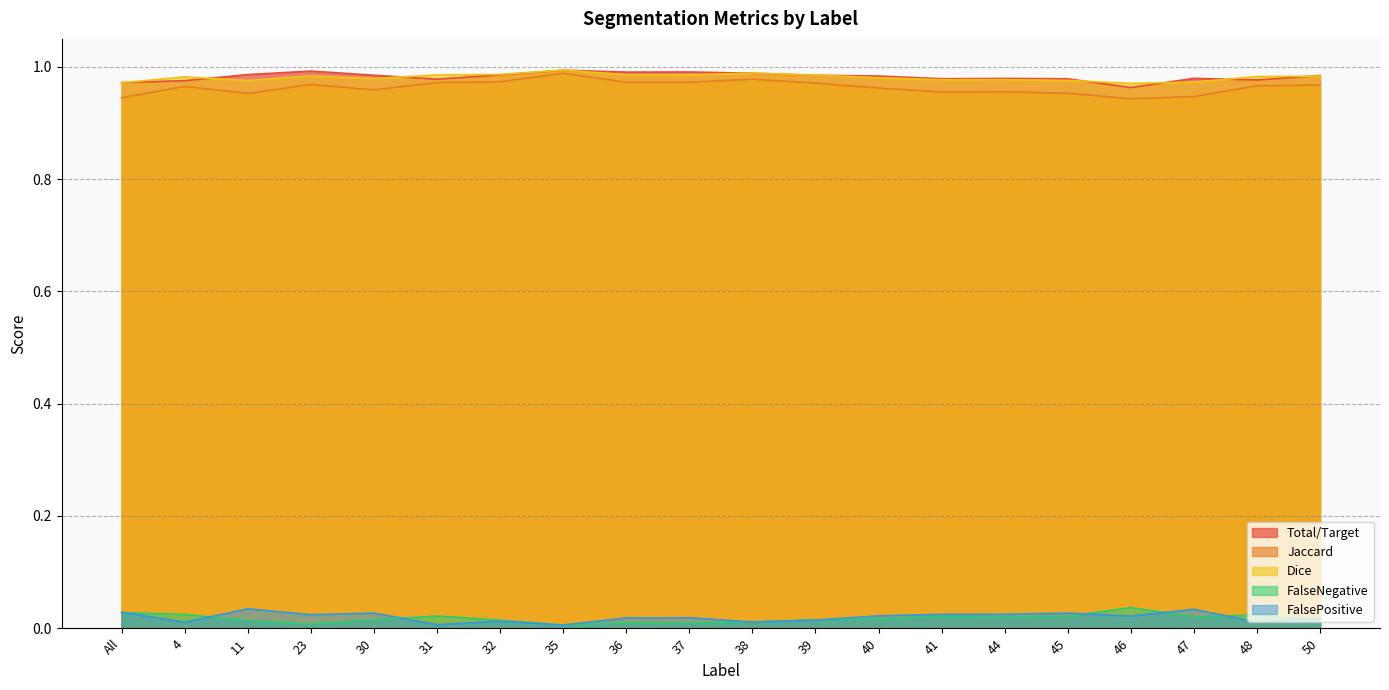

What is the label of the 16th point from the left?

45